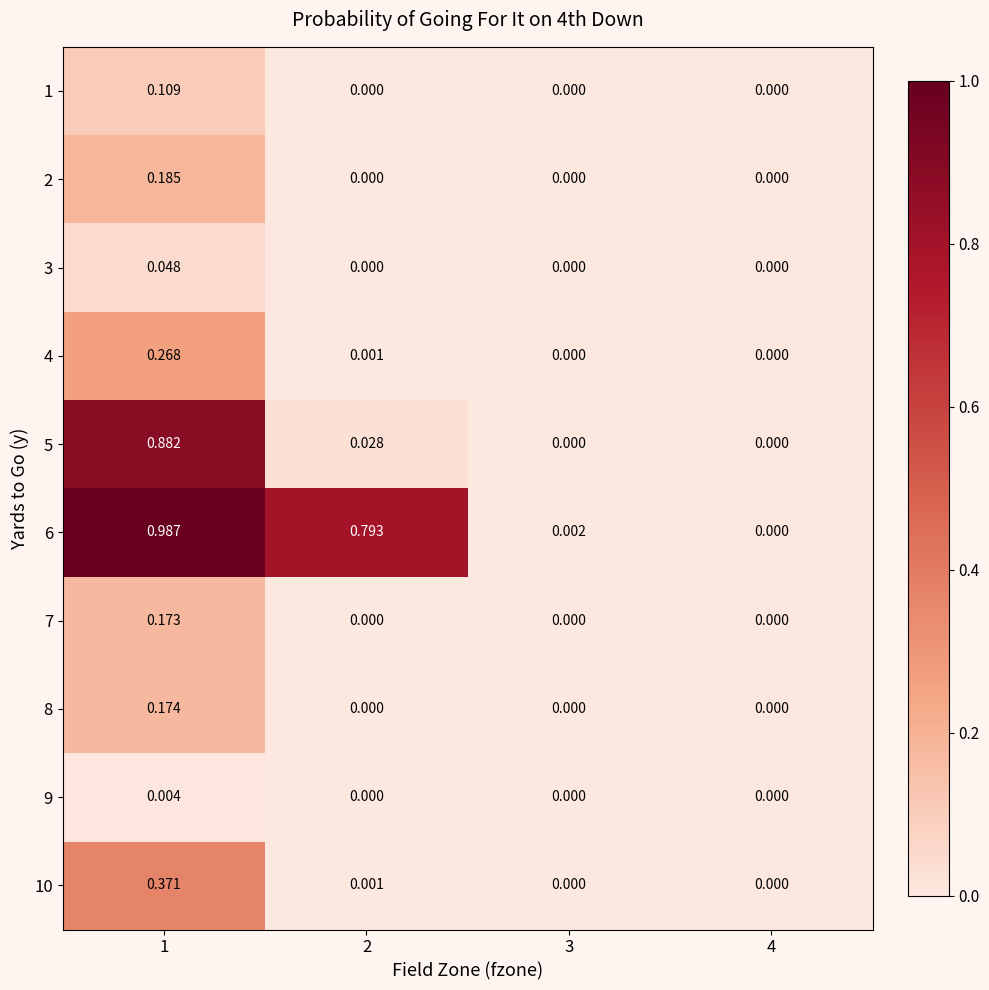

Is the value of 7 at 4 greater than the value of 3 at 1?

No